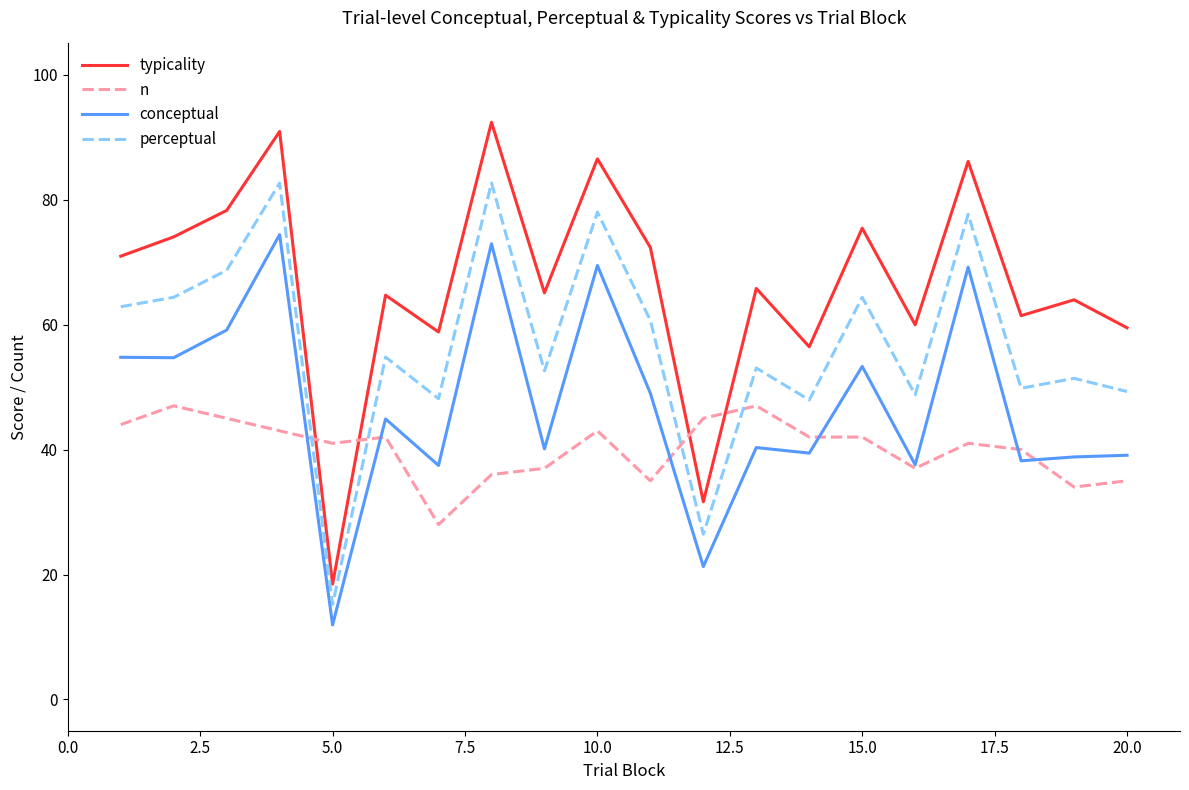

What is the lowest value of the n series?

28.0